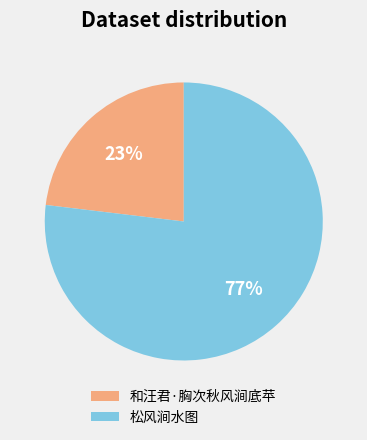

Which slice is the smallest?

和汪君·胸次秋风涧底苹